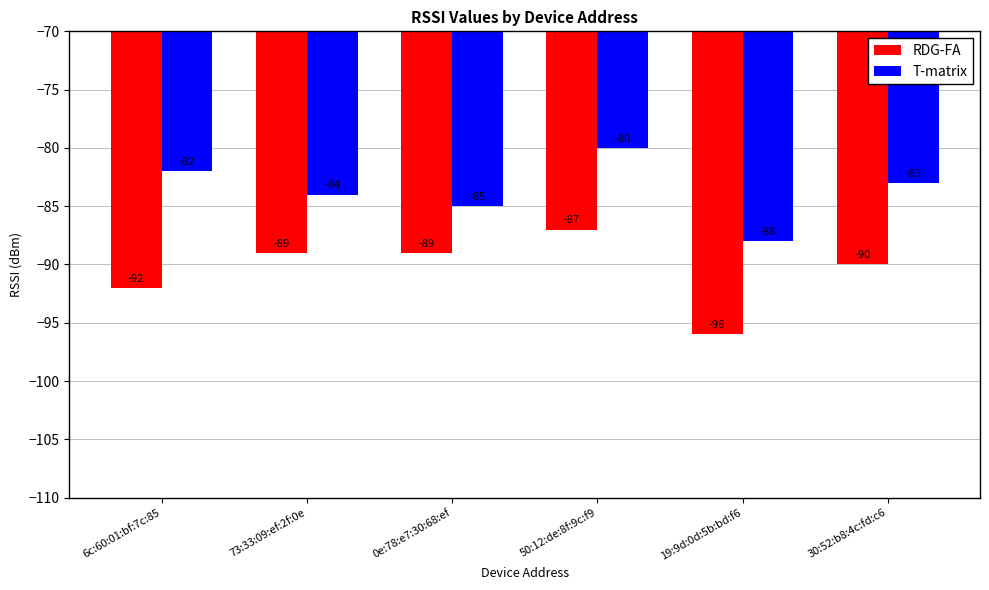

What is the sum of the RDG-FA values at 19:9d:0d:5b:bd:f6 and 30:52:b8:4c:fd:c6?

-186